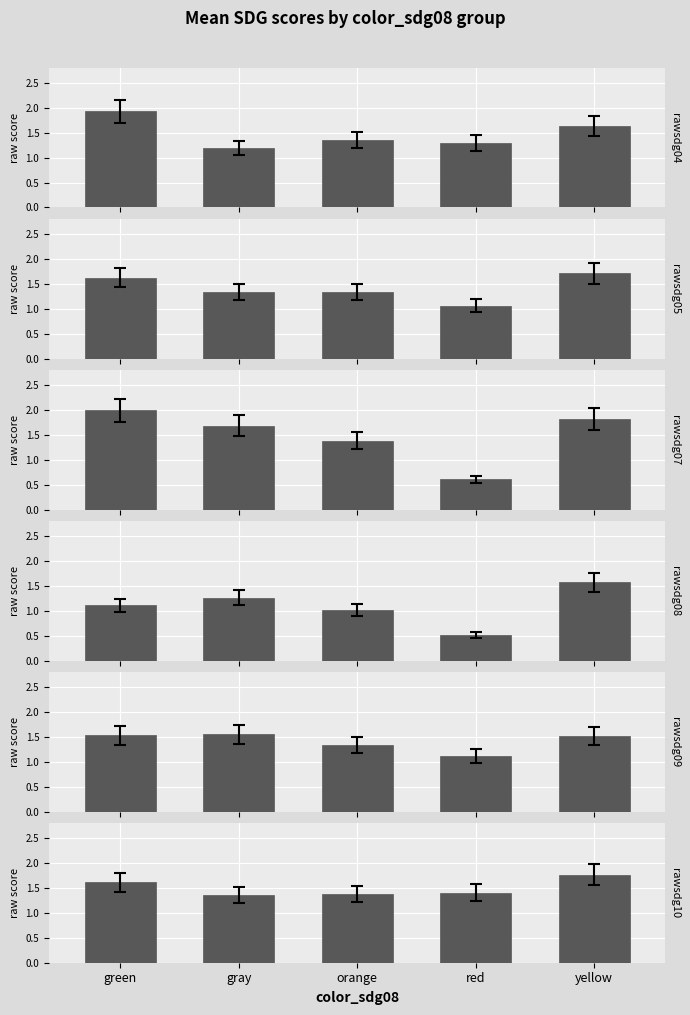

Reading left to right, extract all data points from this chart.

rawsdg04: 1.9	1.2	1.4	1.3	1.6
rawsdg05: 1.6	1.3	1.3	1.1	1.7
rawsdg07: 2.0	1.7	1.4	0.6	1.8
rawsdg08: 1.1	1.3	1.0	0.5	1.6
rawsdg09: 1.5	1.6	1.3	1.1	1.5
rawsdg10: 1.6	1.4	1.4	1.4	1.8